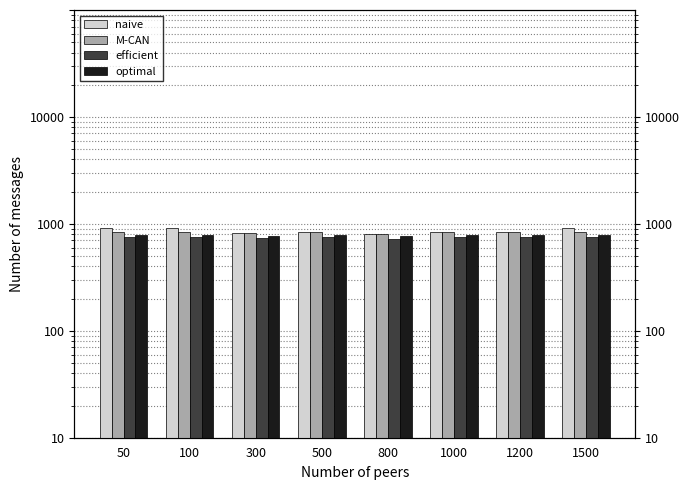

What is the lowest value of the M-CAN series?

811.0